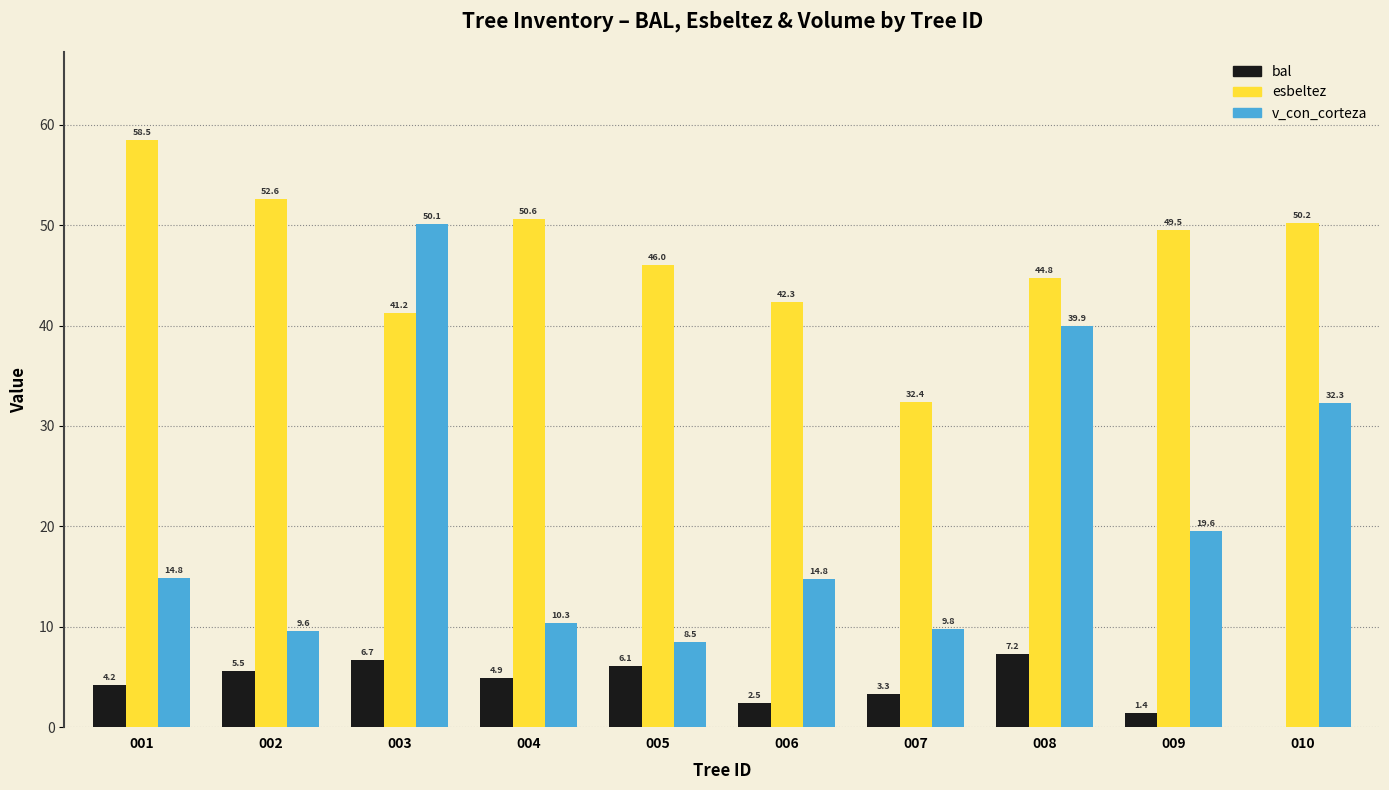

Is the value of esbeltez at 007 greater than the value of bal at 005?

Yes